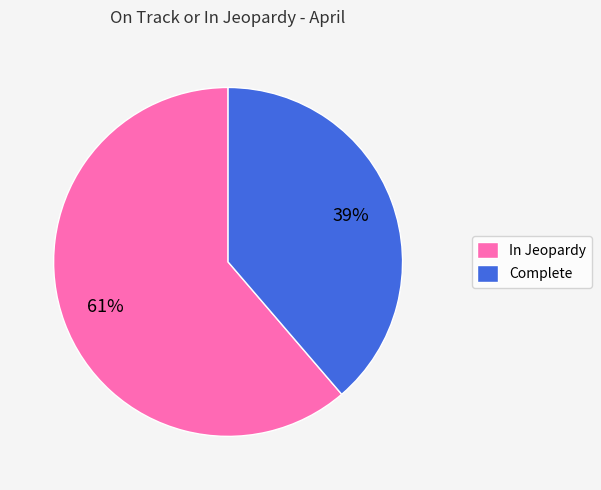

To the nearest percent, what percentage of the pie is In Jeopardy?

61%